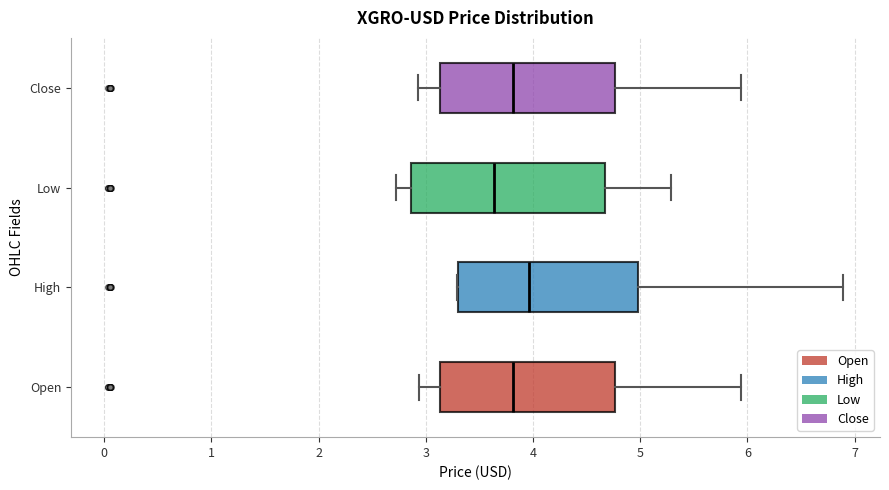

Reading bottom to top, read every box against the x-axis: the position of its median line, the range the box covers, and the ends of its whiskers. The values are not printed on the chart, so give them approximately, as read against the axis.

Open: median 3.8, box 3.1 to 4.8, whiskers 2.9 to 5.9
High: median 4.0, box 3.3 to 5.0, whiskers 3.3 to 6.9
Low: median 3.6, box 2.9 to 4.7, whiskers 2.7 to 5.3
Close: median 3.8, box 3.1 to 4.8, whiskers 2.9 to 5.9